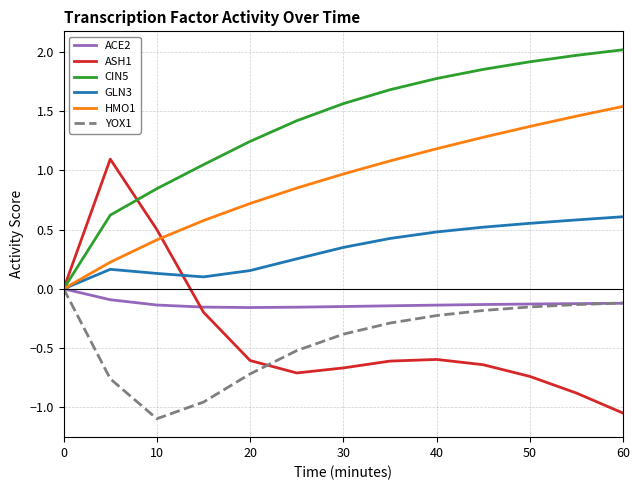

What is the greatest value displayed?

2.0